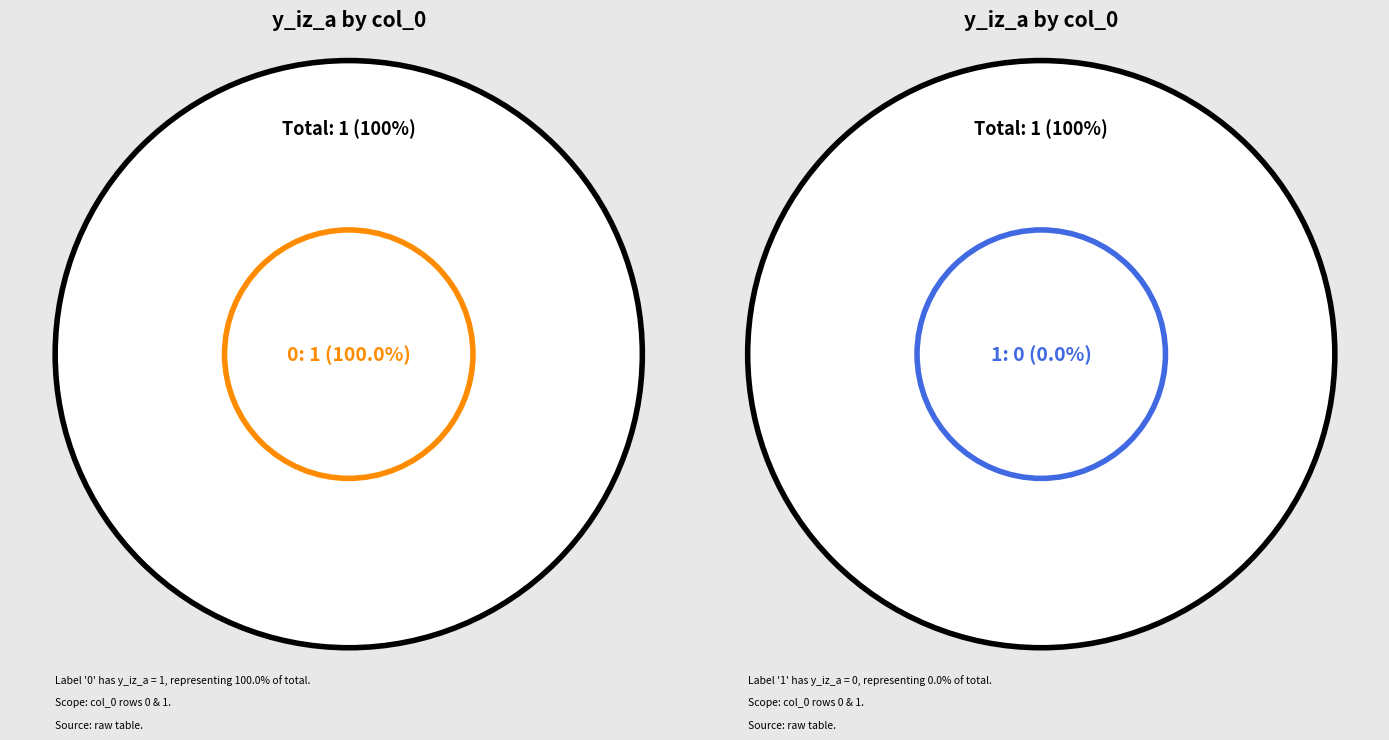

To the nearest percent, what is the difference between the largest and smallest slice percentages?

100%